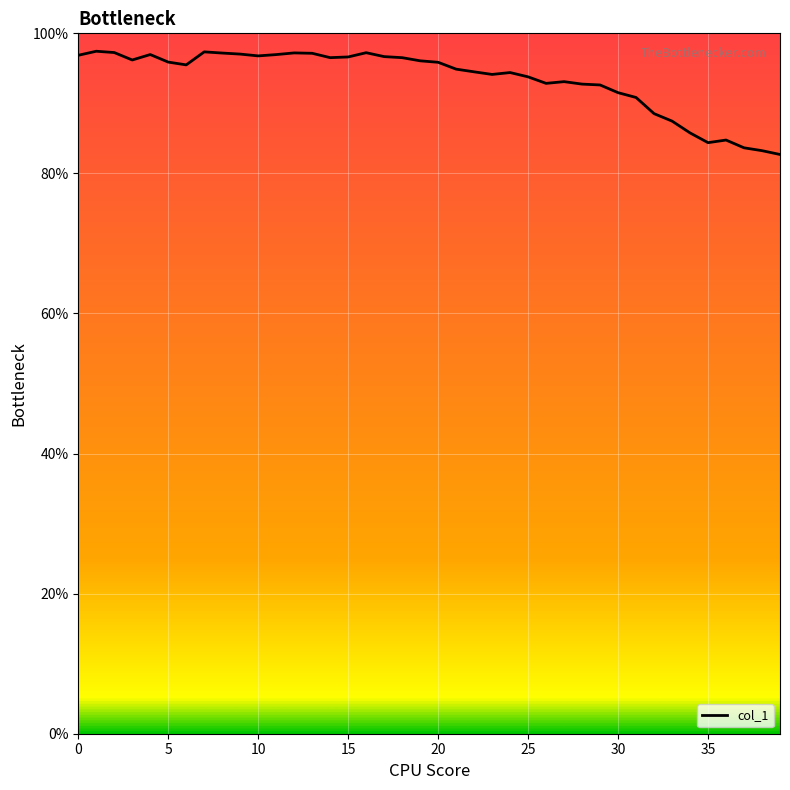

What is the maximum value shown in the chart?

97.4